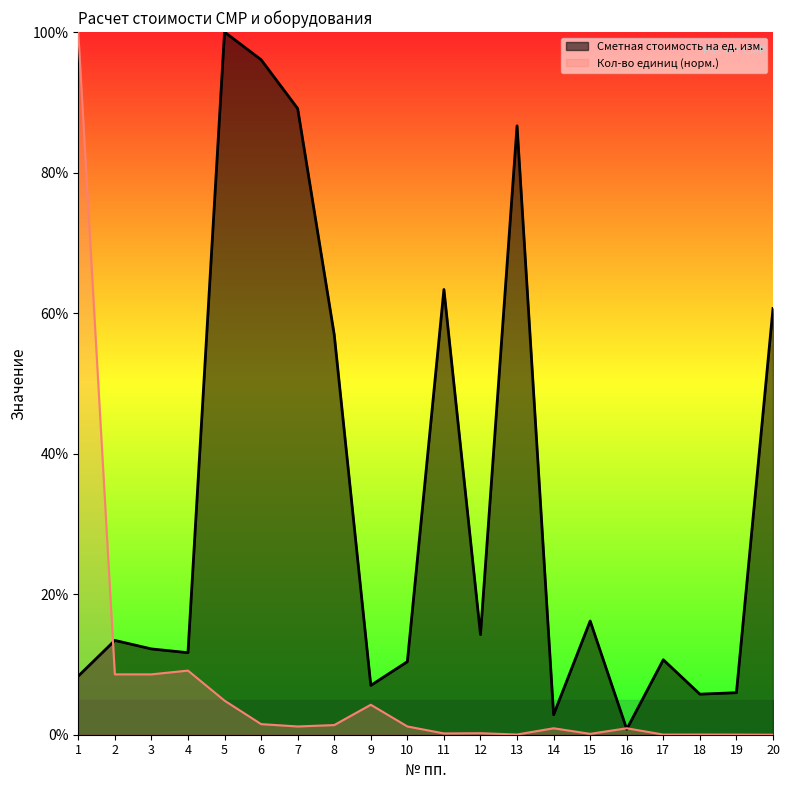

Reading right to left, transcribe all the data shown in this chart.

Сметная стоимость на ед. изм.: 20=60.7	19=6.0	18=5.8	17=10.7	16=0.8	15=16.2	14=2.8	13=86.7	12=14.2	11=63.4	10=10.4	9=7.0	8=56.9	7=89.1	6=96.1	5=100.0	4=11.7	3=12.2	2=13.4	1=8.3
Кол-во единиц: 20=0.0	19=0.0	18=0.0	17=0.0	16=0.9	15=0.1	14=0.9	13=0.0	12=0.2	11=0.2	10=1.2	9=4.3	8=1.4	7=1.2	6=1.5	5=4.9	4=9.1	3=8.6	2=8.6	1=100.0